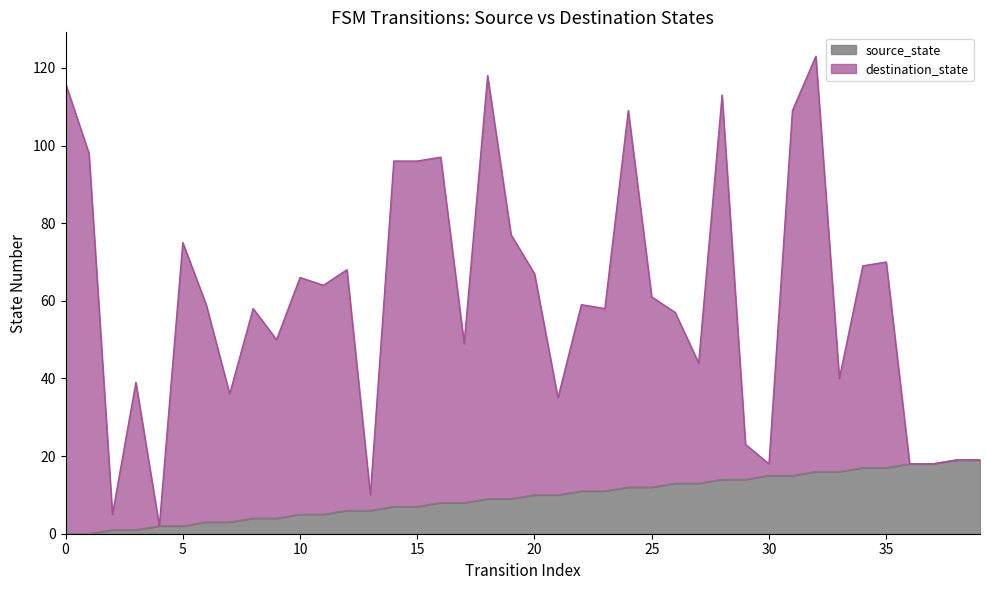

Which series has the largest total across all categories?

destination_state